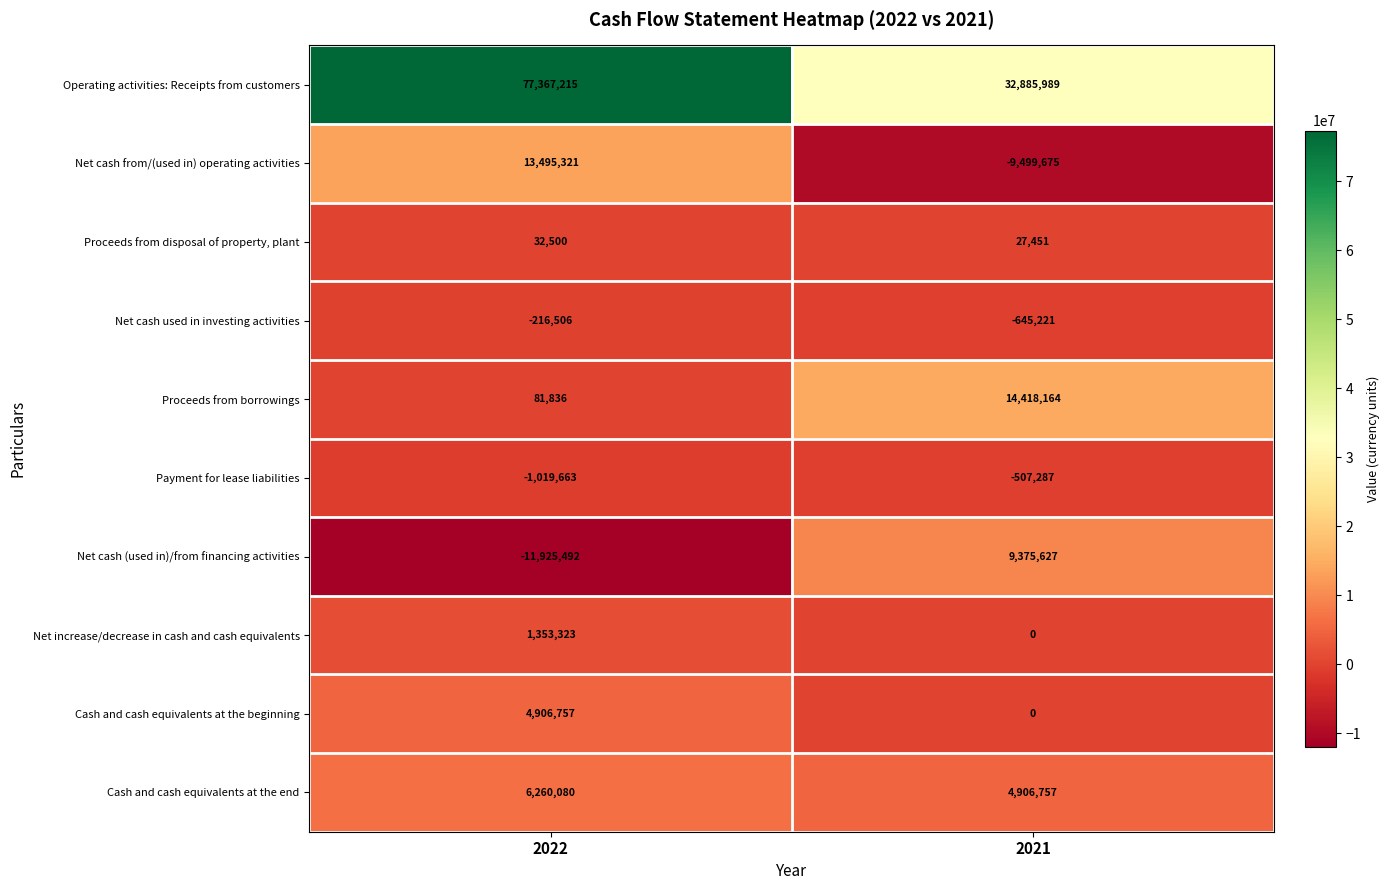

At which category is the sum across all series the highest?

2022